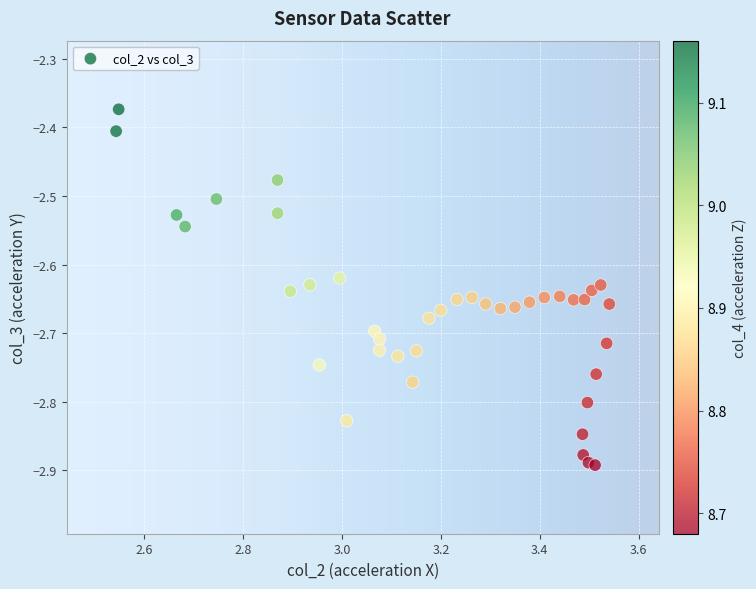

What is the range of X values (max minus min)?

1.0